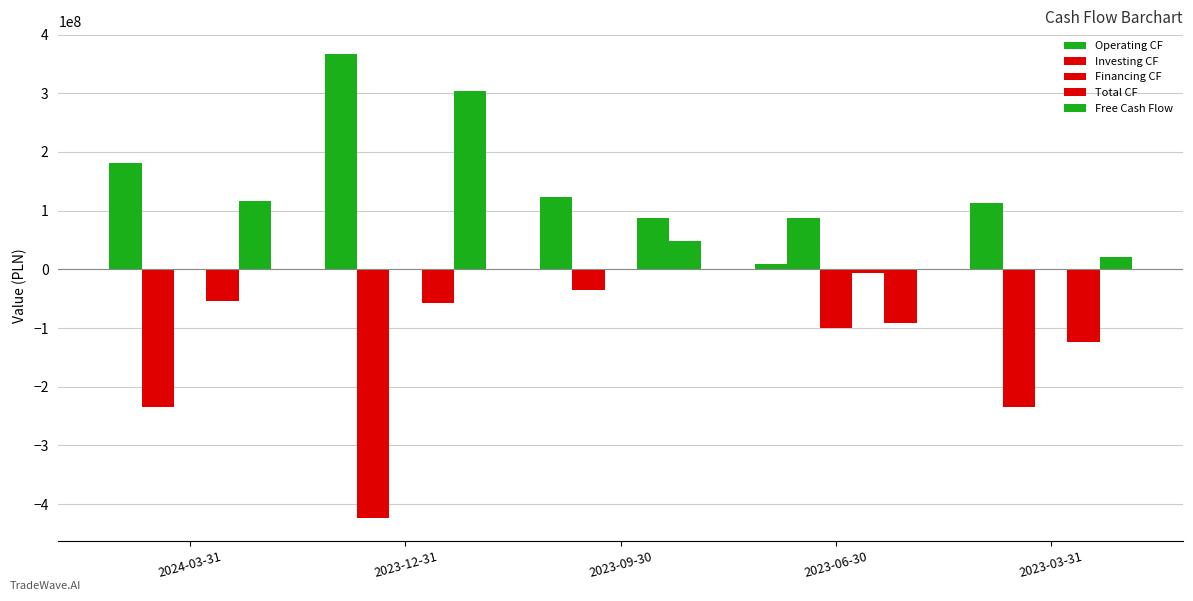

How many values in Investing CF are above zero?

1